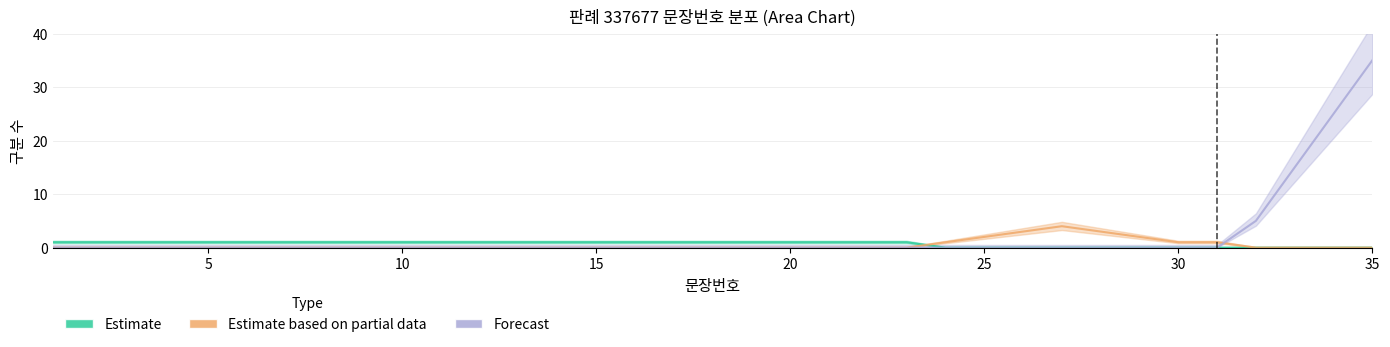

Reading left to right, what are all the values shown in this chart?

Estimate: 1	1	1	1	1	1	1	1	1	1	1	1	1	1	1	1	1	1	1	1	1	1	1	0	0	0	0	0	0	0	0	0	0	0	0
Estimate based on partial data: 0	0	0	0	0	0	0	0	0	0	0	0	0	0	0	0	0	0	0	0	0	0	0	1	2	3	4	3	2	1	1	0	0	0	0
Forecast: 0	0	0	0	0	0	0	0	0	0	0	0	0	0	0	0	0	0	0	0	0	0	0	0	0	0	0	0	0	0	0	5	15	25	35